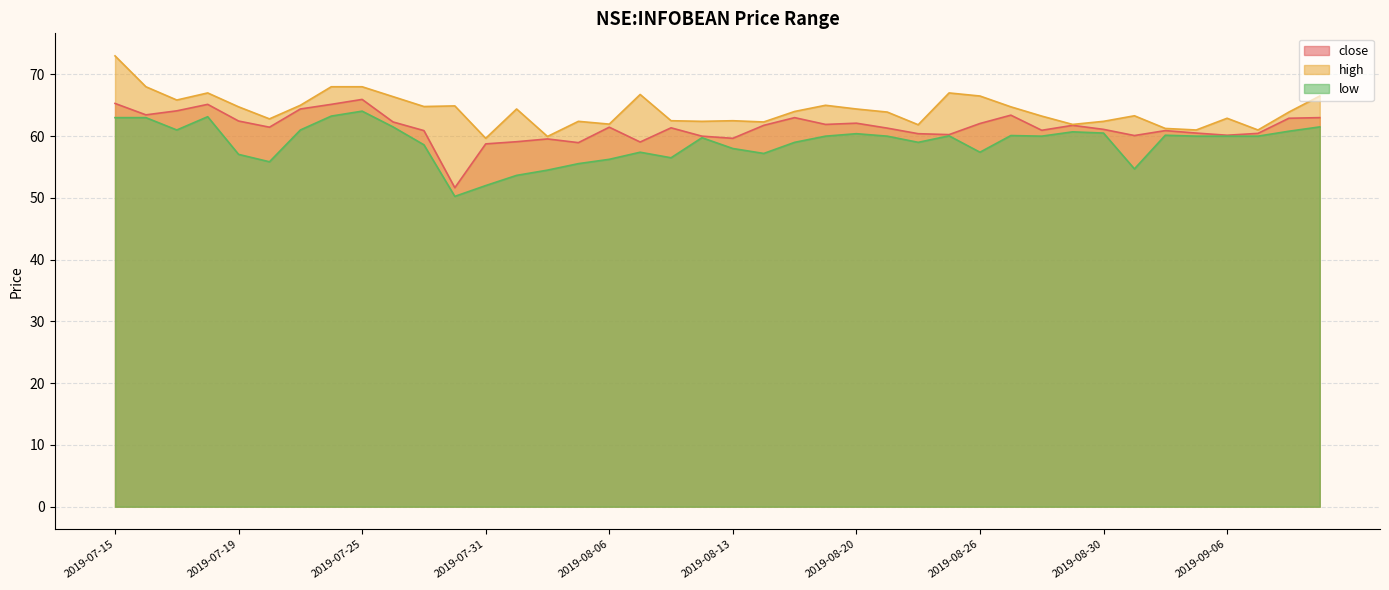

At which category does close reach its first local valley?

2019-07-16